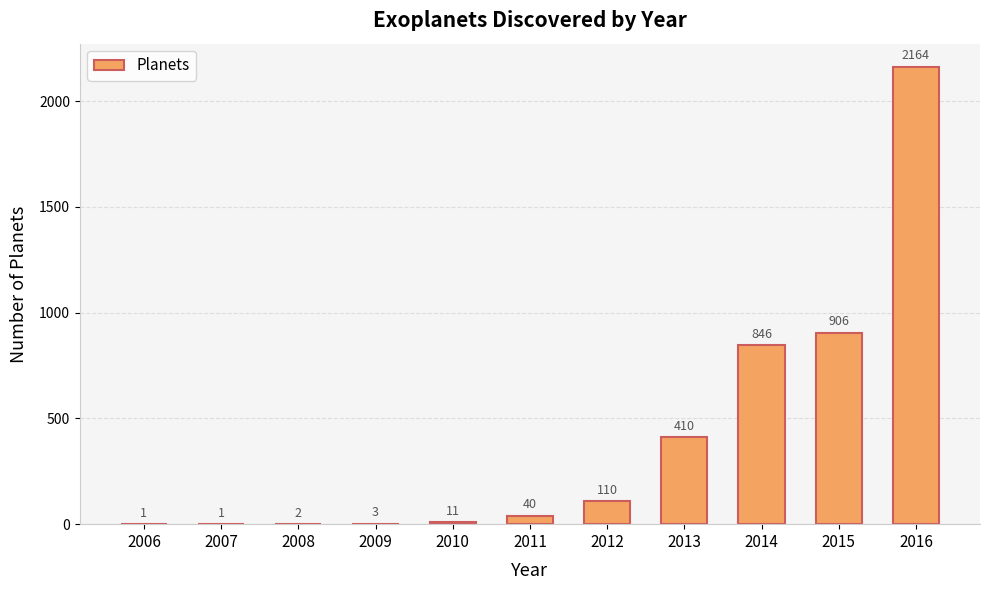

Is it true that the value at 2015 is 906?

True